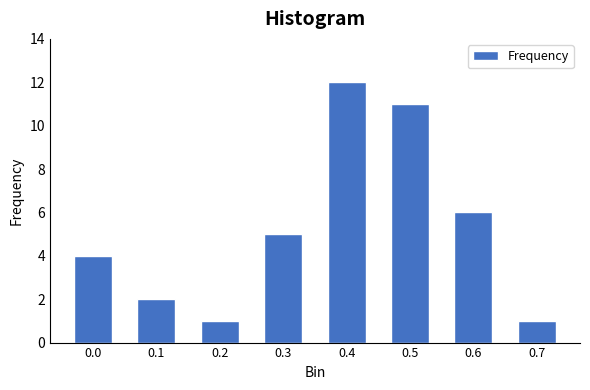

Reading right to left, extract all data points from this chart.

0.7=1	0.6=6	0.5=11	0.4=12	0.3=5	0.2=1	0.1=2	0.0=4